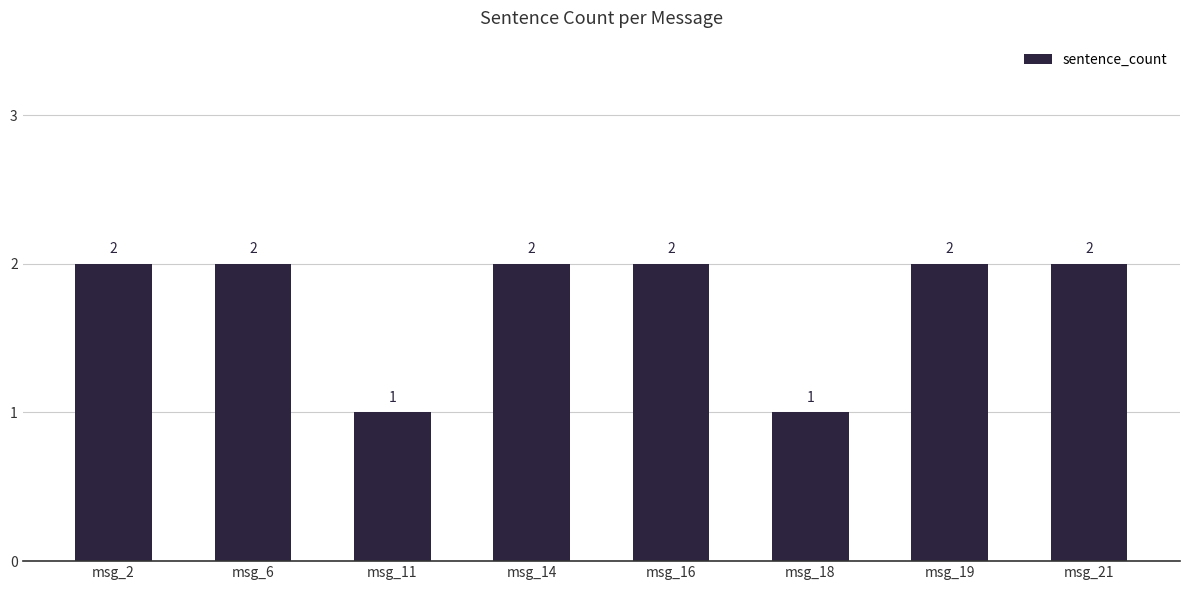

Reading left to right, what are all the values shown in this chart?

2	2	1	2	2	1	2	2